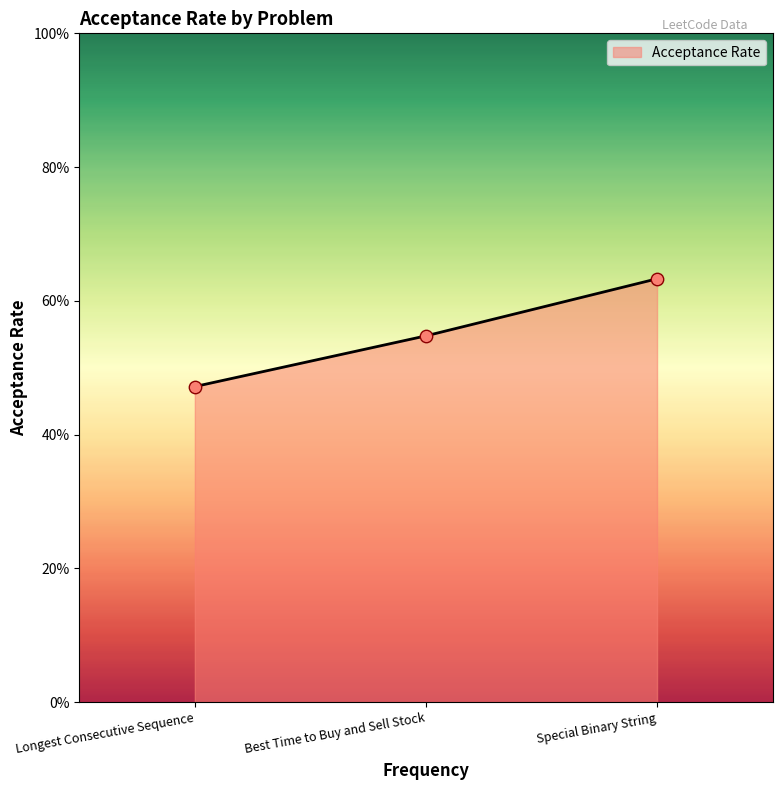

What is the change in value from Longest Consecutive Sequence to Best Time to Buy and Sell Stock?

+0.1